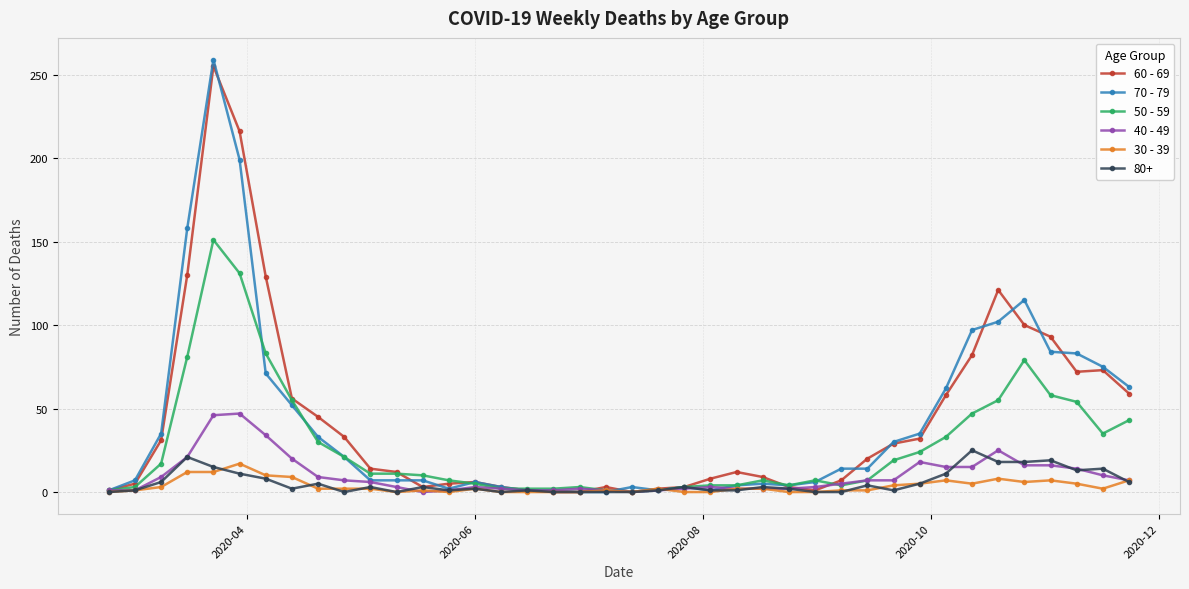

True or false: 50 - 59 has more than 0 points higher than both neighbors.

True